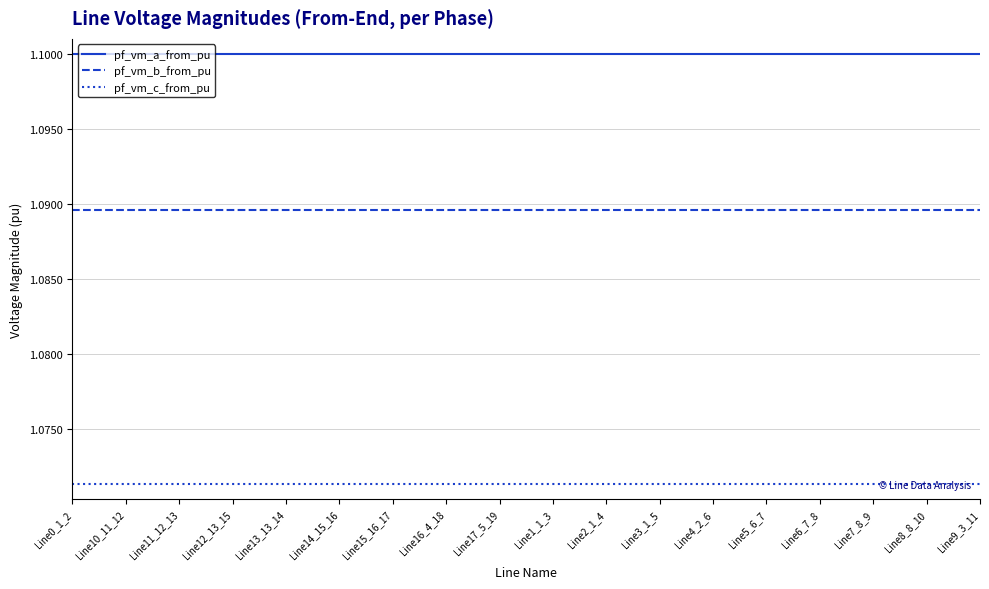

Rank the series at Line8_8_10 from lowest to highest value.

pf_vm_c_from_pu, pf_vm_b_from_pu, pf_vm_a_from_pu